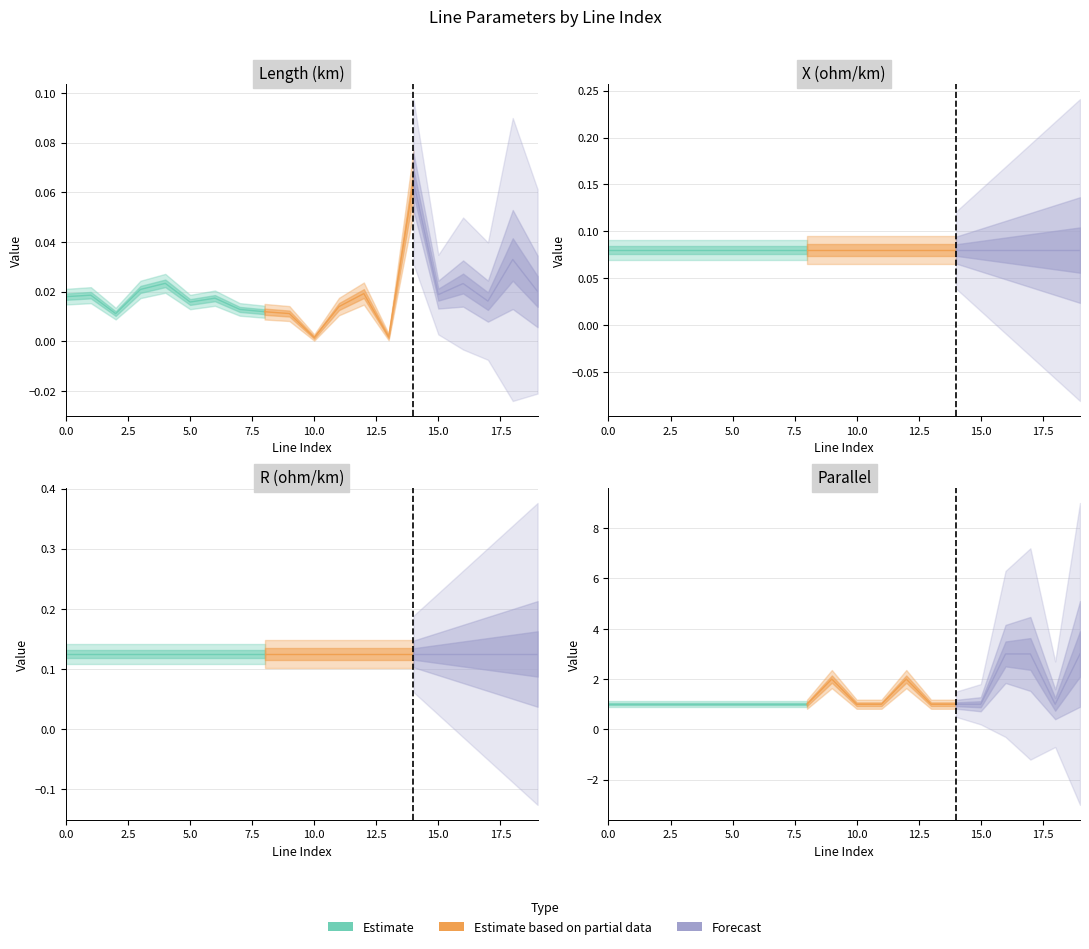

Is it true that r_ohm_per_km equals 0.1 at 4?

True